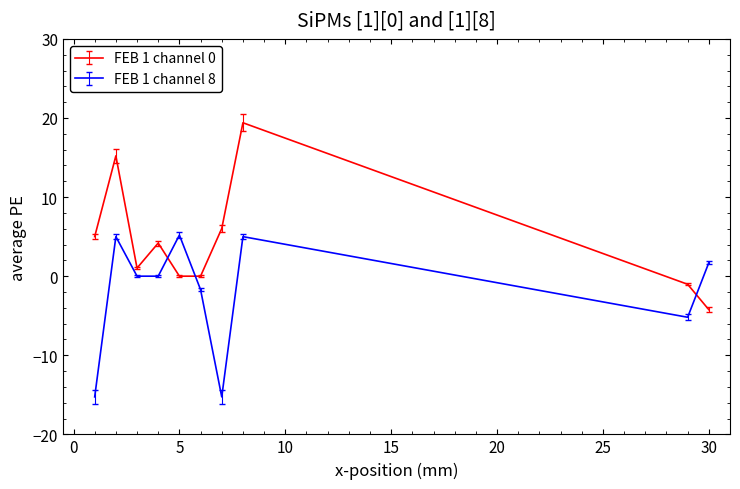

What is the difference between the maximum and minimum values in the FEB 1 channel 8 series?

20.5